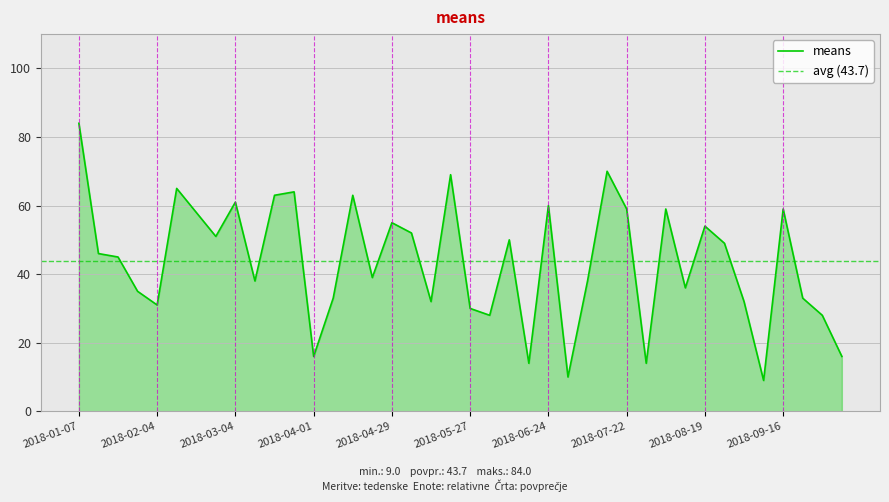

Rank the categories by value from highest to lowest.

2018-01-07, 2018-07-15, 2018-05-20, 2018-02-11, 2018-03-25, 2018-03-18, 2018-04-15, 2018-03-04, 2018-06-24, 2018-07-22, 2018-08-05, 2018-09-16, 2018-02-18, 2018-04-29, 2018-08-19, 2018-05-06, 2018-02-25, 2018-06-10, 2018-08-26, 2018-01-14, 2018-01-21, 2018-04-22, 2018-03-11, 2018-07-08, 2018-08-12, 2018-01-28, 2018-04-08, 2018-09-23, 2018-05-13, 2018-09-02, 2018-02-04, 2018-05-27, 2018-06-03, 2018-09-30, 2018-04-01, 2018-10-07, 2018-06-17, 2018-07-29, 2018-07-01, 2018-09-09